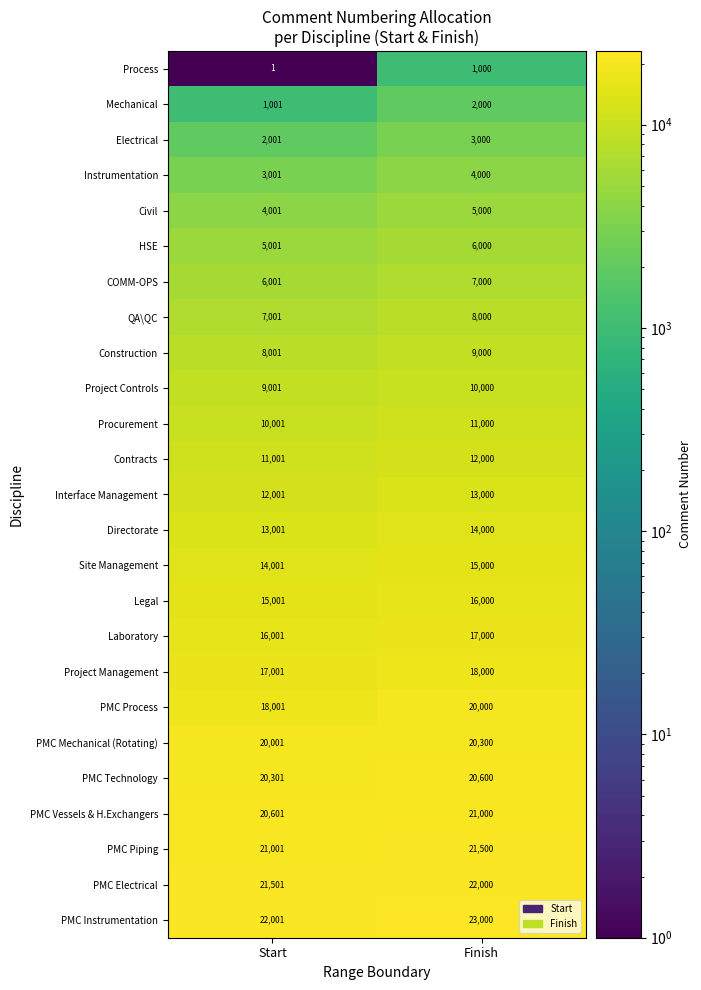

Which series has the largest range (max minus min)?

PMC Process